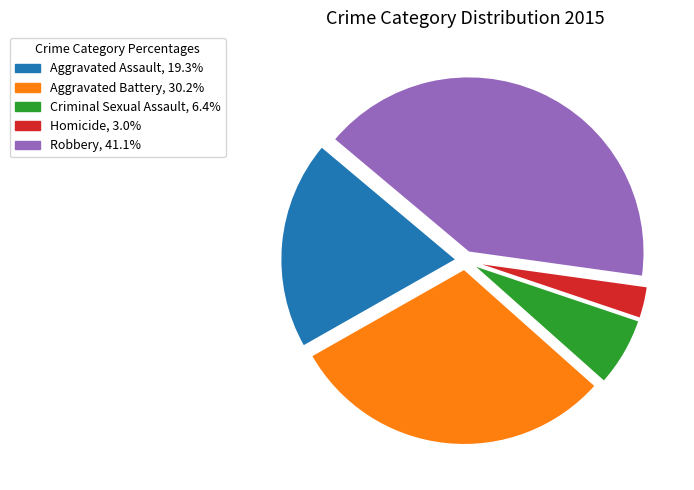

Which slice is the smallest?

Homicide